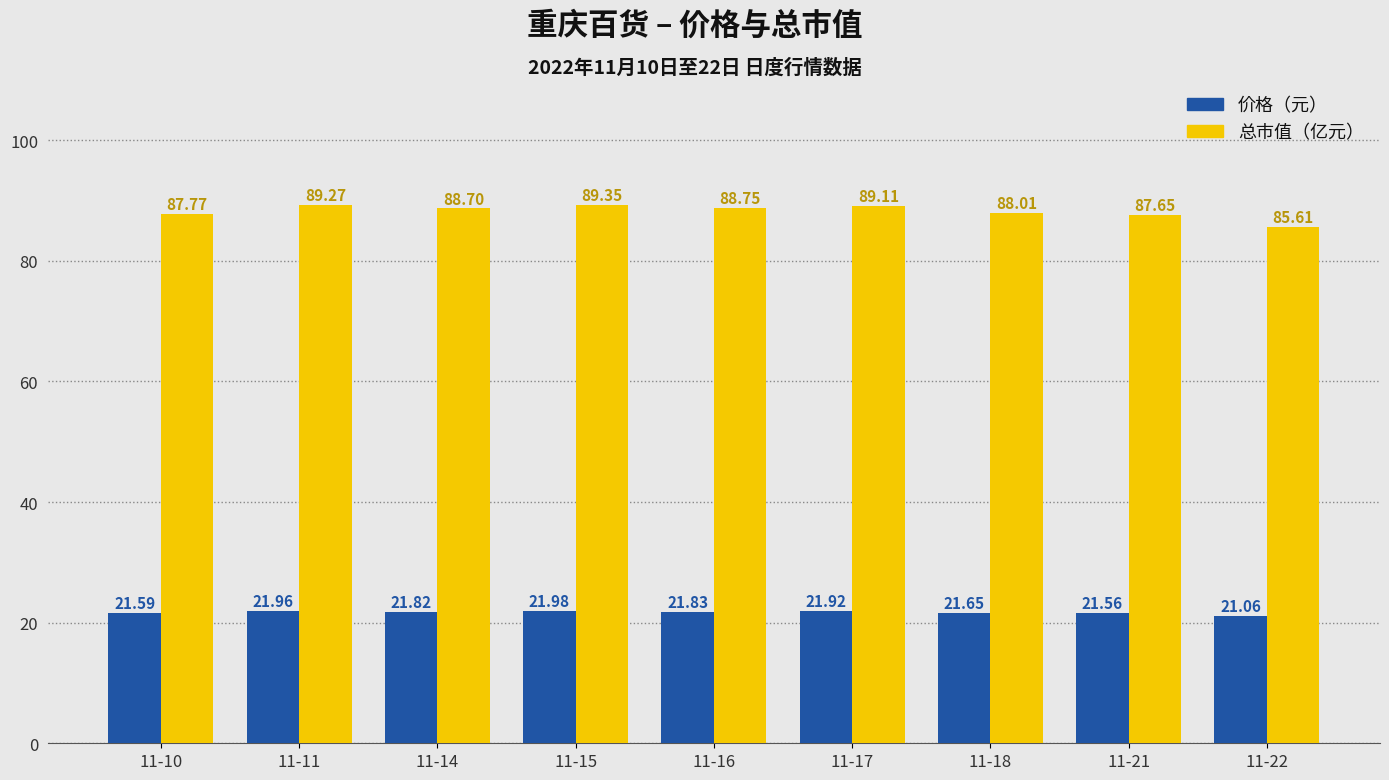

What is the difference between the highest and lowest values at 11-16?

66.9